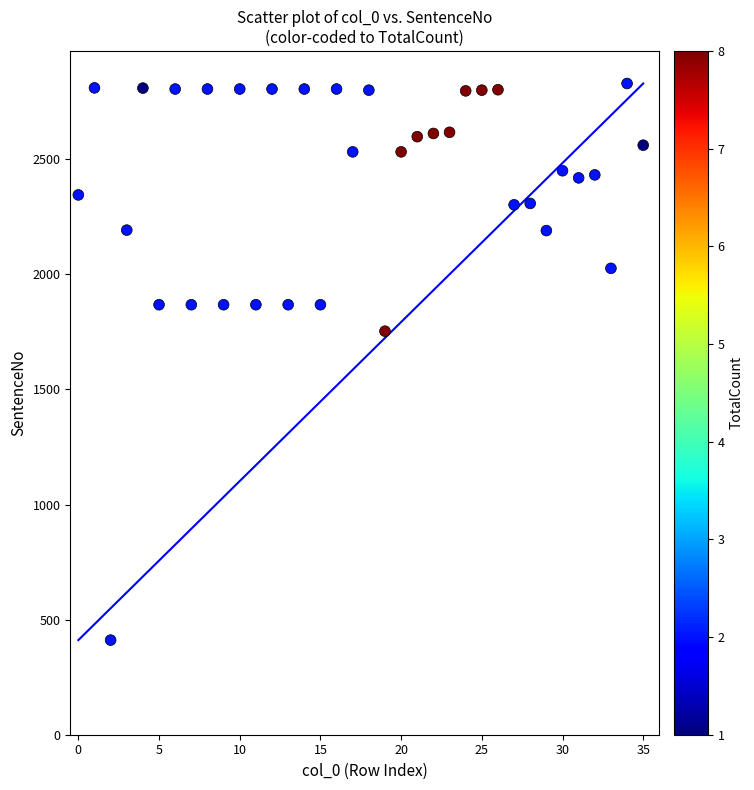

What is the range of Y values (max minus min)?

2418